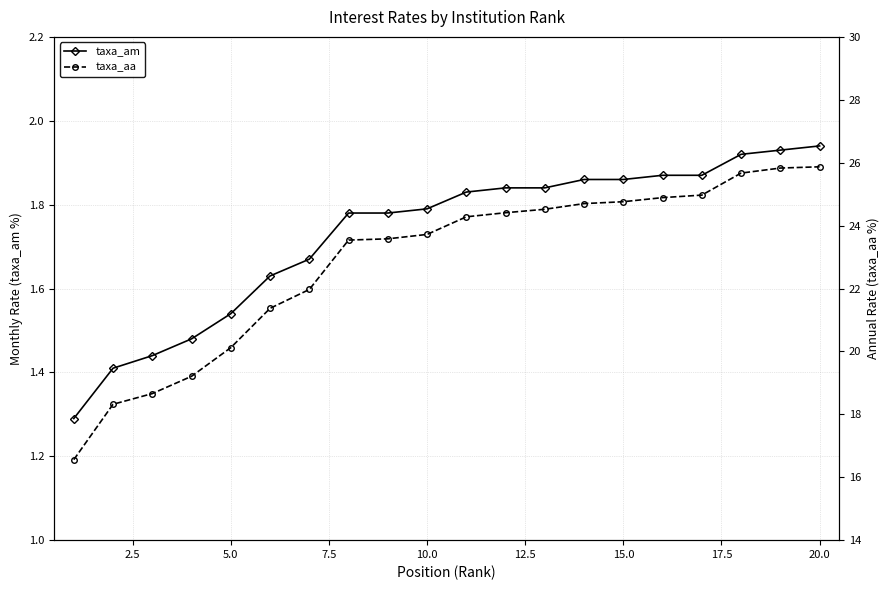

True or false: taxa_am has a value of 0.4 at 5.0.

False